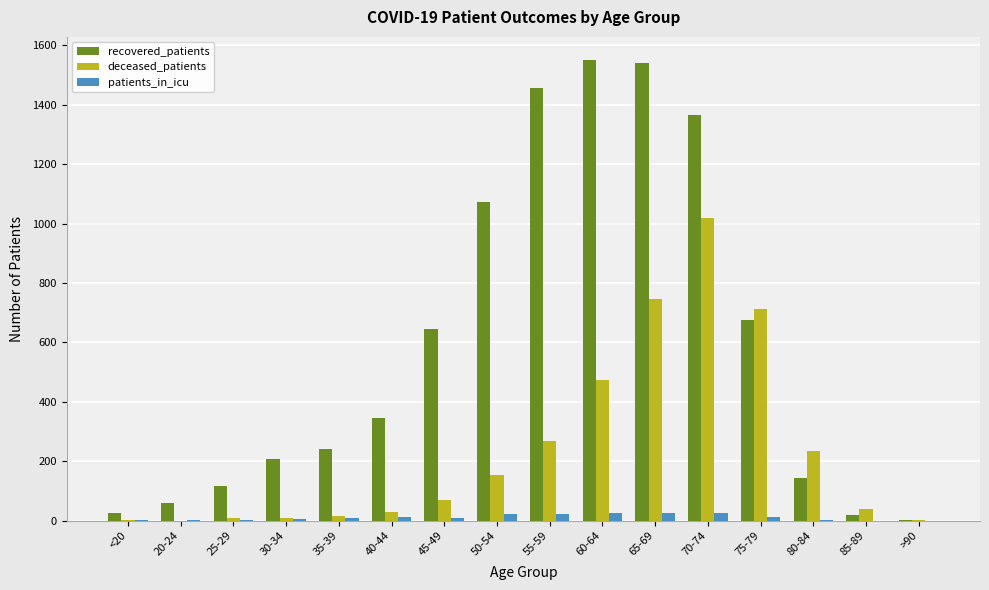

Which series changed the most between 50-54 and 55-59?

recovered_patients